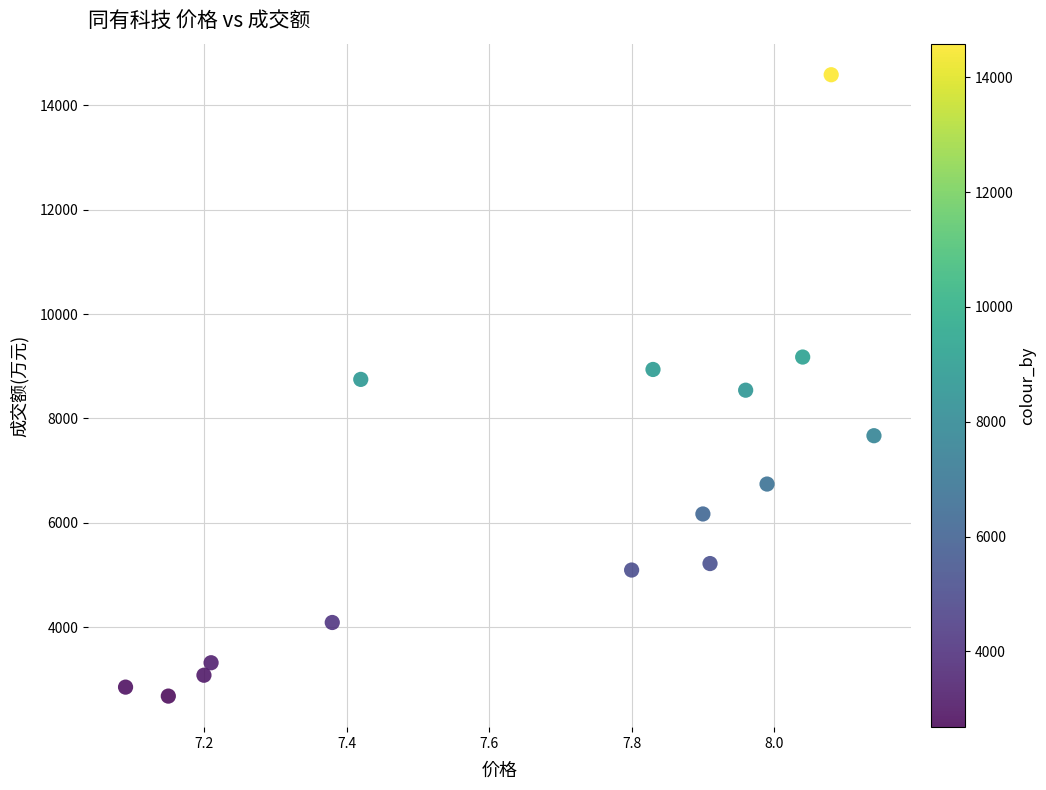

What is the range of Y values (max minus min)?

11903